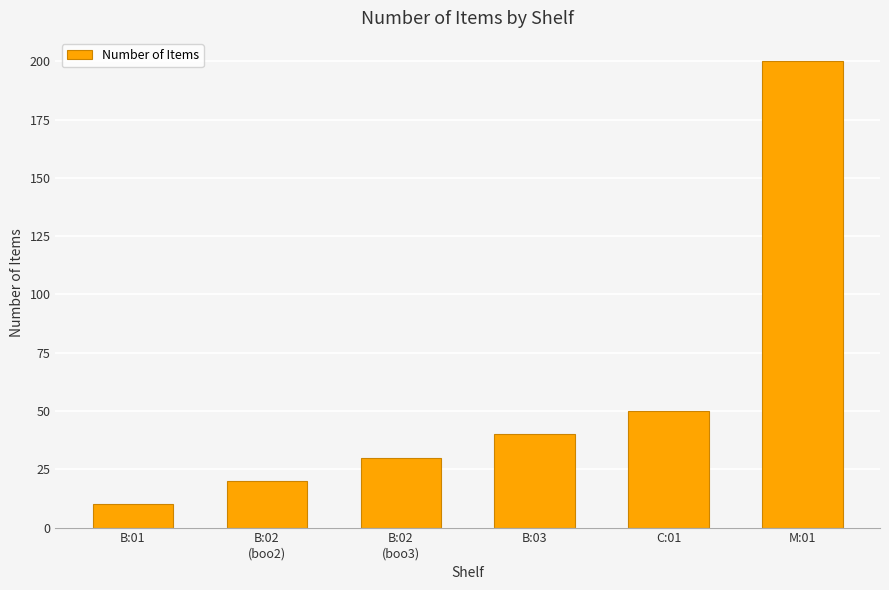

What is the sum of all values?

350